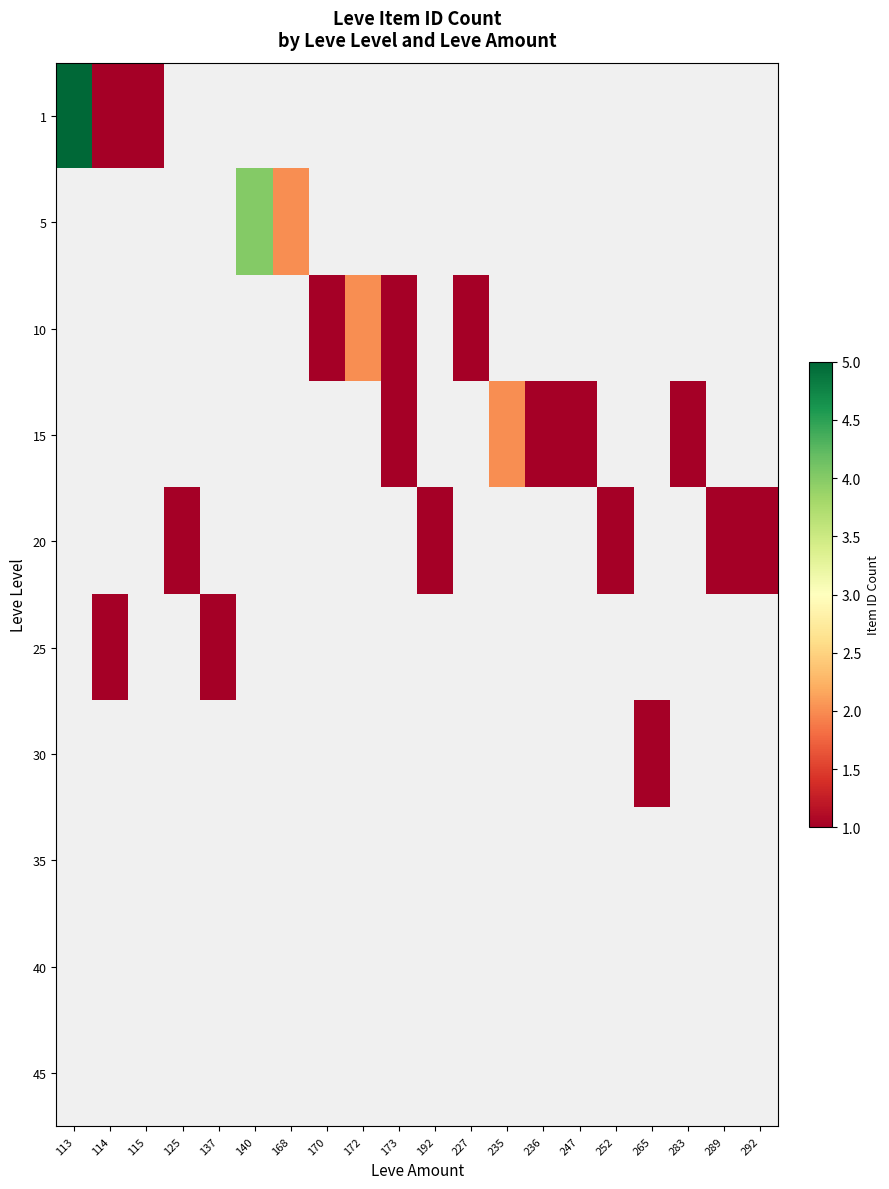

List the labels in order of 40 value, smallest first.

113, 114, 115, 125, 137, 140, 168, 170, 172, 173, 192, 227, 235, 236, 247, 252, 265, 283, 289, 292